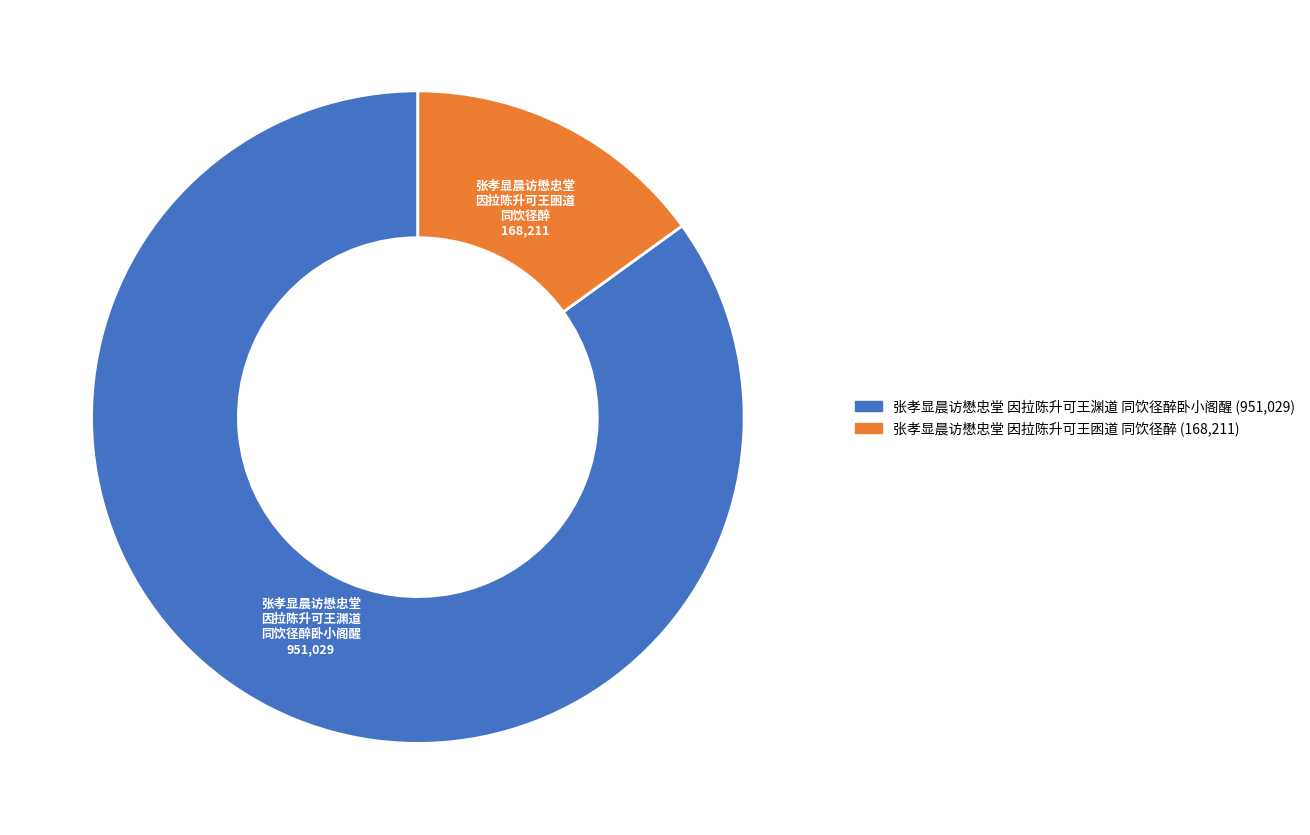

Is there a majority slice in this chart?

Yes